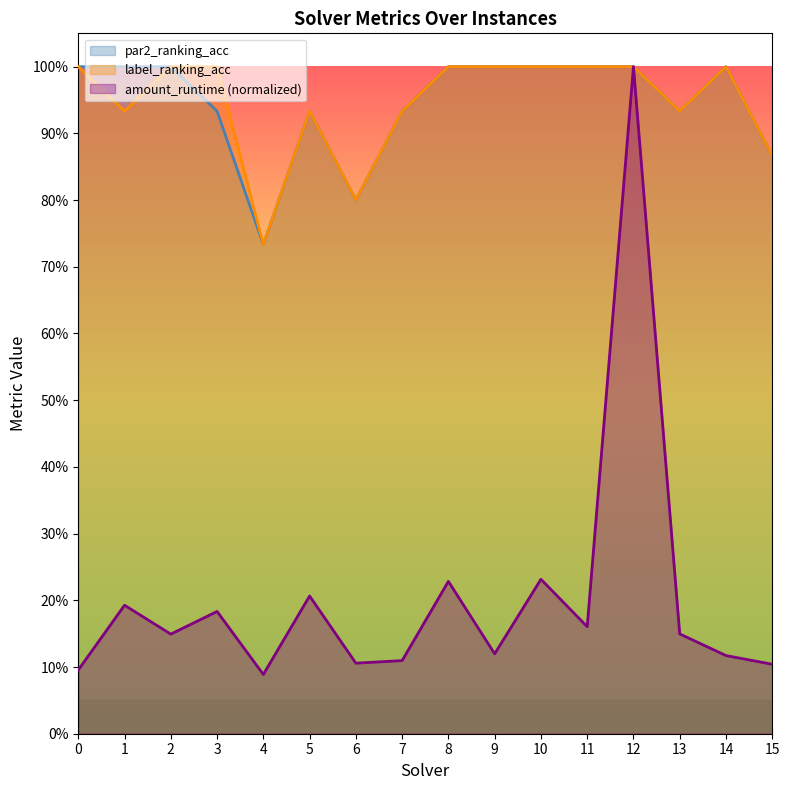

At 8, list the series in order from smallest to largest.

amount_runtime, par2_ranking_acc, label_ranking_acc